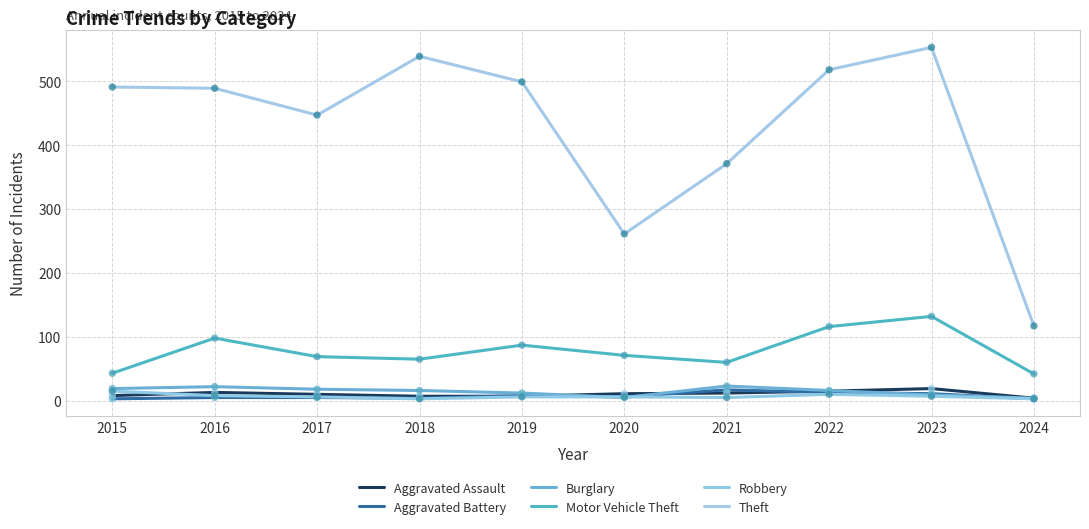

Which series has the largest total across all categories?

Theft